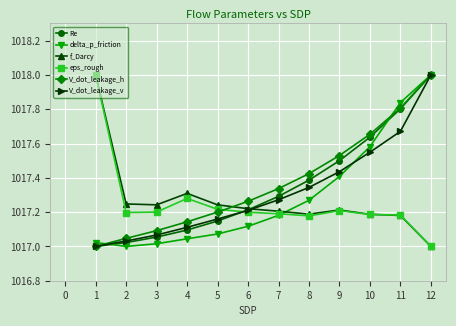

Between 2 and 6, which series saw the biggest shift?

V_dot_leakage_h